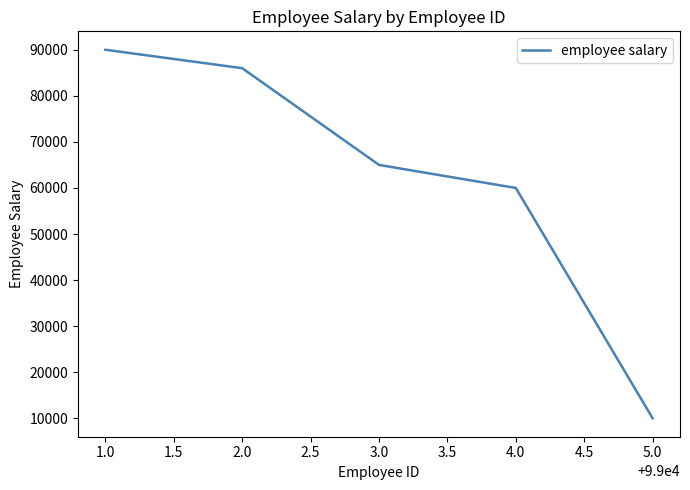

What is the smallest value displayed?

10000